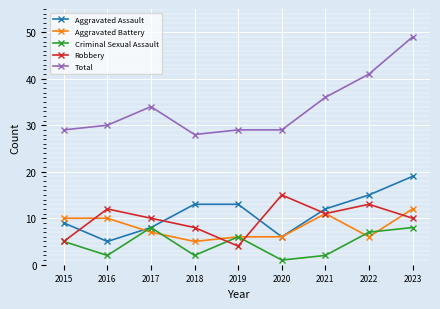

In Aggravated Assault, how many points are lower than both neighbors (excluding endpoints)?

2